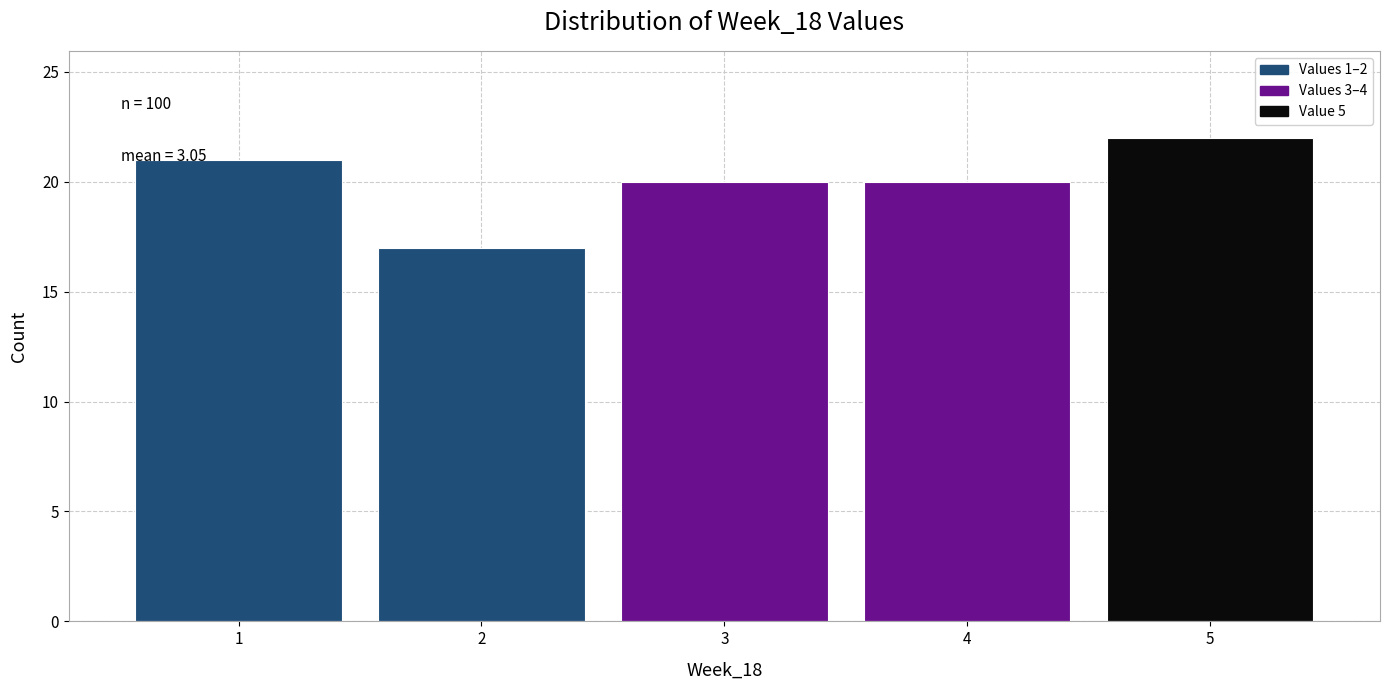

Which range on the x-axis has the tallest bar?

4.5 to 5.5